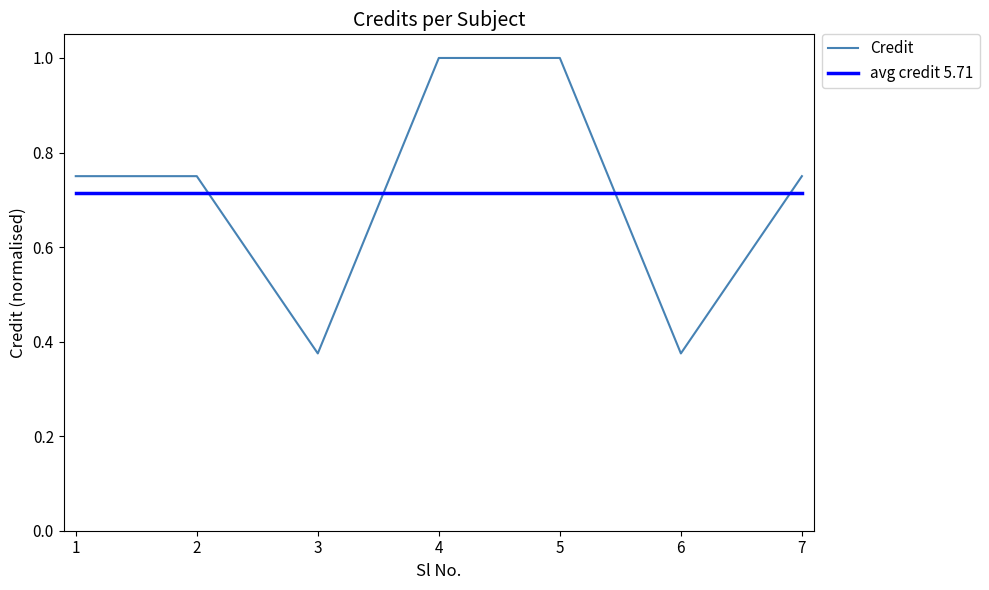

What is the highest value of the Credit series?

1.0